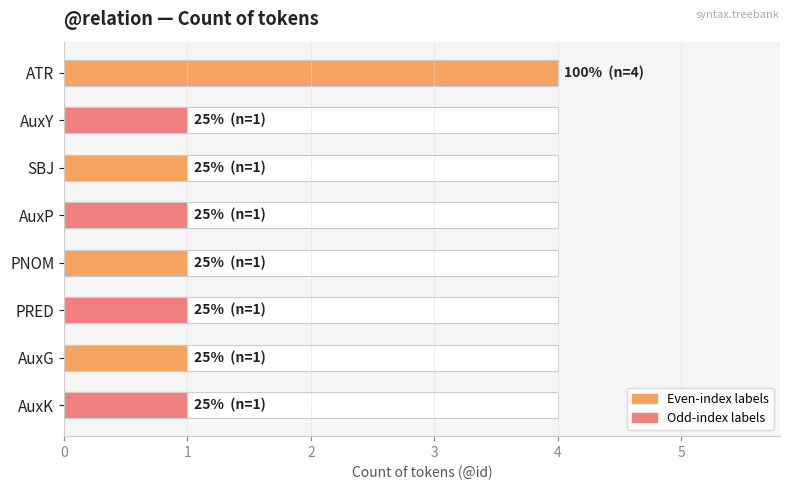

How many data points are above 1?

1